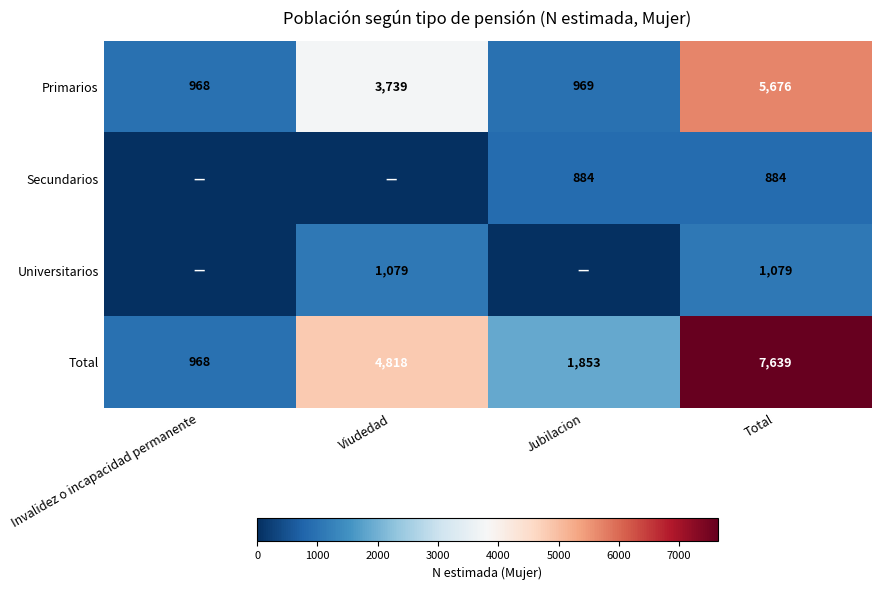

Is the value of Primarios at Viudedad greater than the value of Total at Jubilacion?

Yes